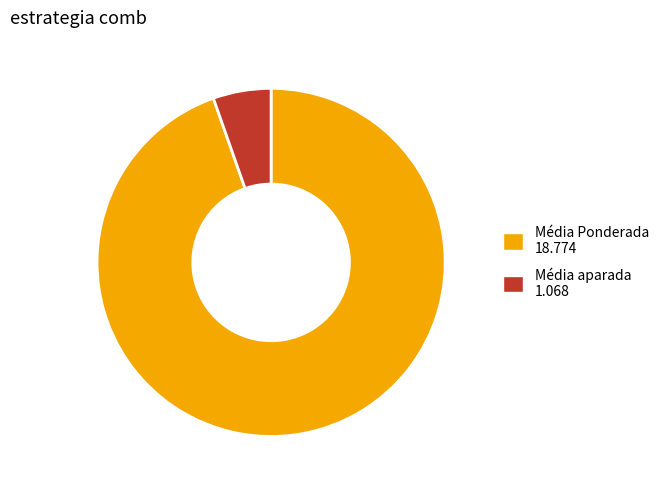

The Média aparada 1.068 slice represents 12% of the pie. True or false?

False